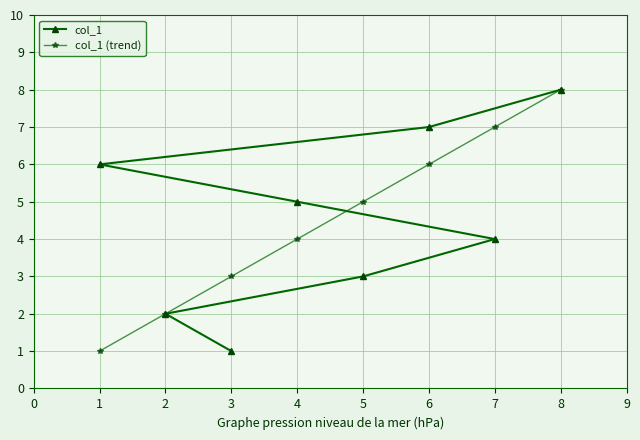

The value of col_1 at 8 is 8. True or false?

True